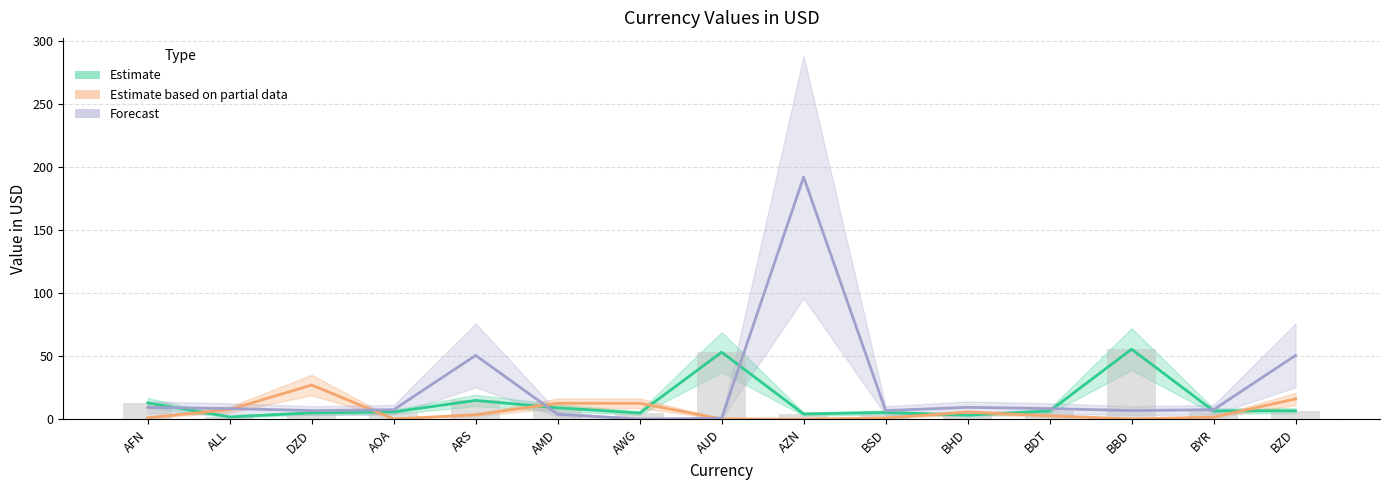

Reading right to left, what are all the values shown in this chart?

Estimate: 6.7	6.6	55.5	6.5	3.2	5.4	4.2	53.1	4.9	9.1	14.9	5.9	5.1	1.9	13.0
Estimate based on partial data: 16.1	1.7	0.3	2.7	5.6	1.0	0.1	0.3	12.7	12.7	3.5	0.3	27.1	7.7	1.2
Forecast: 50.6	7.6	6.9	8.5	9.4	6.9	192.0	0.8	0.2	3.9	50.6	7.6	6.9	8.5	9.4